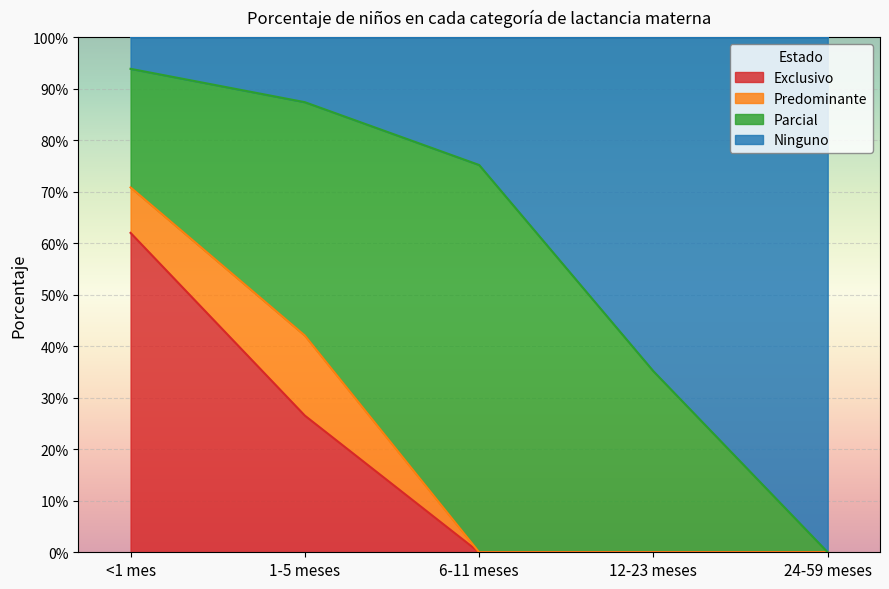

What are all the series names shown in the legend?

Exclusivo, Predominante, Parcial, Ninguno